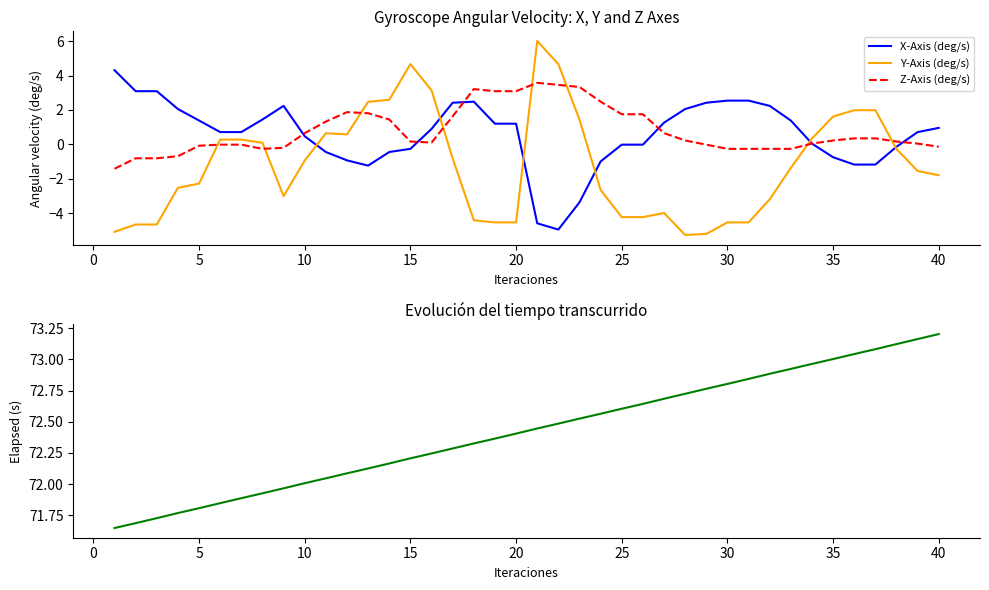

The X-Axis (deg/s) series shows -0.3 at 15. True or false?

True